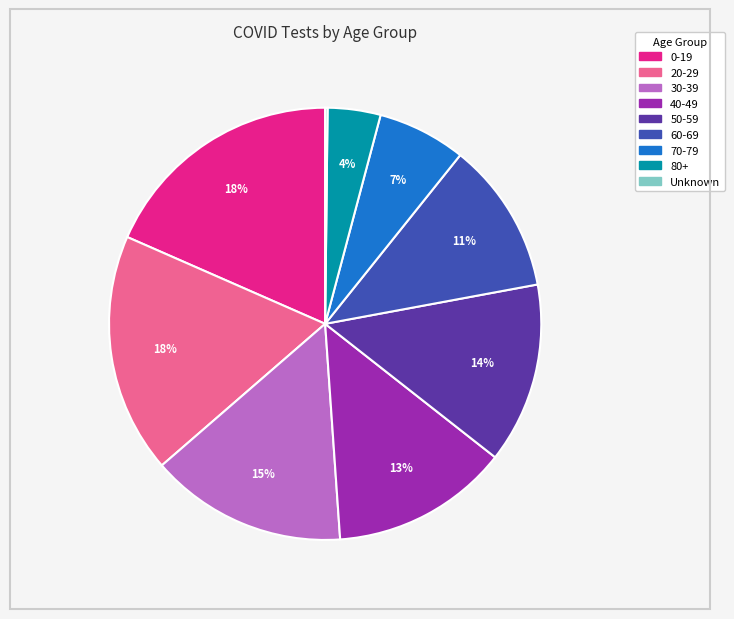

To the nearest percent, what is the average slice percentage?

11%